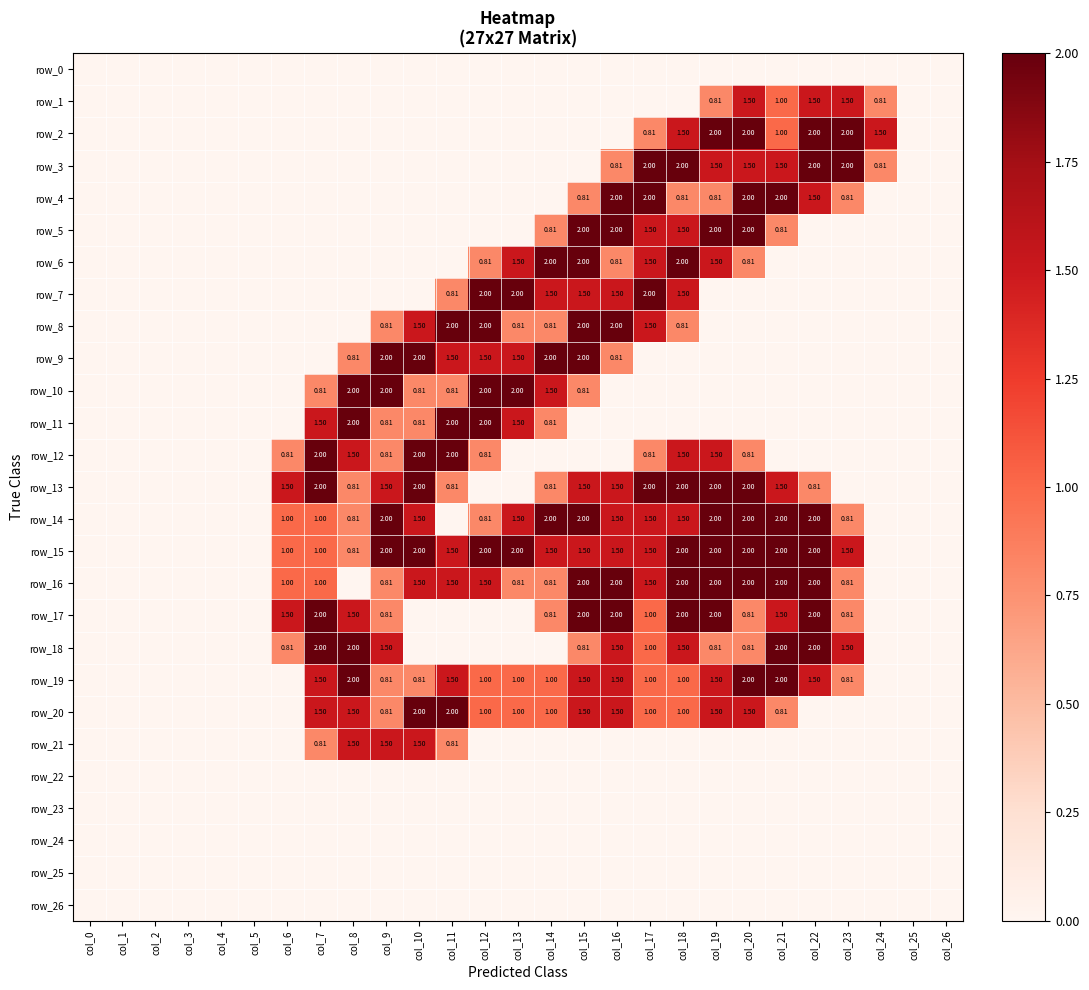

Between col_21 and col_8, which is larger?

col_21